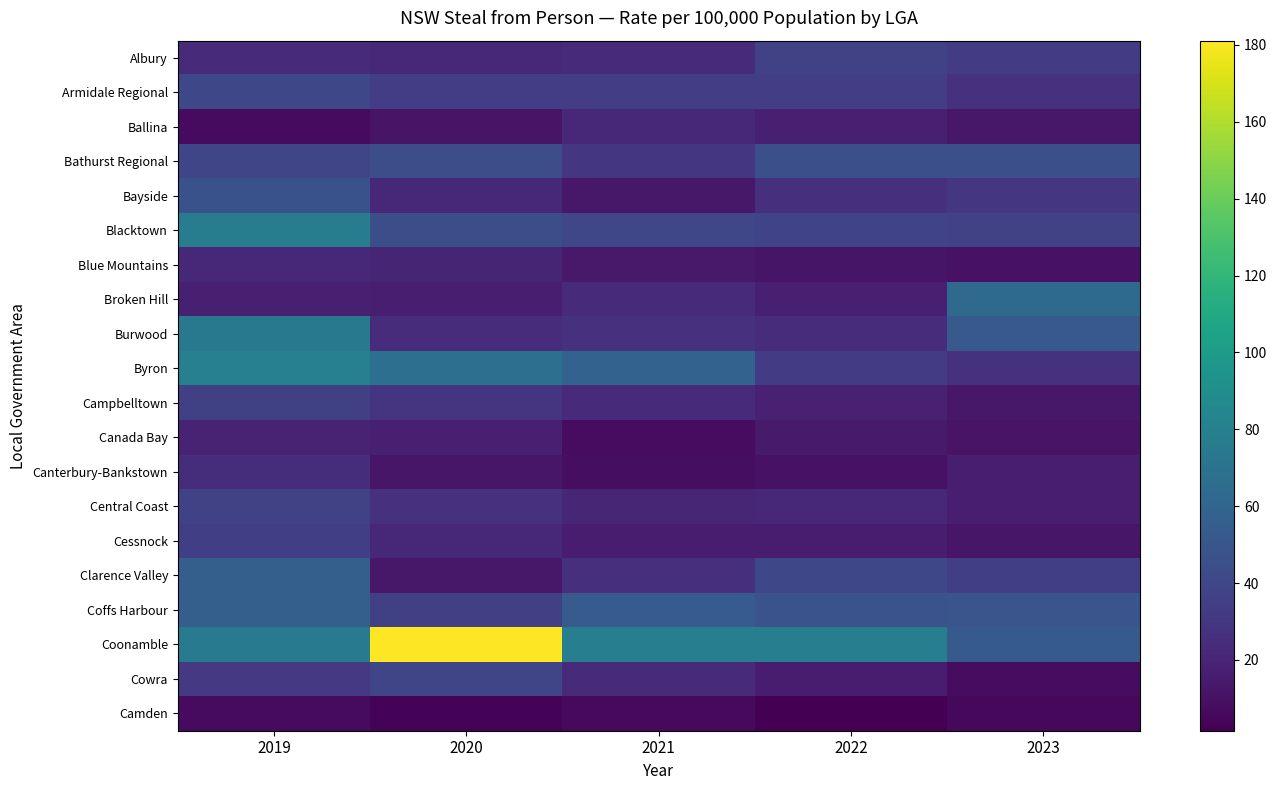

At 2023, list the series in order from smallest to largest.

Camden, Cowra, Blue Mountains, Canada Bay, Cessnock, Ballina, Campbelltown, Central Coast, Canterbury-Bankstown, Armidale Regional, Byron, Bayside, Albury, Clarence Valley, Blacktown, Bathurst Regional, Coffs Harbour, Burwood, Coonamble, Broken Hill